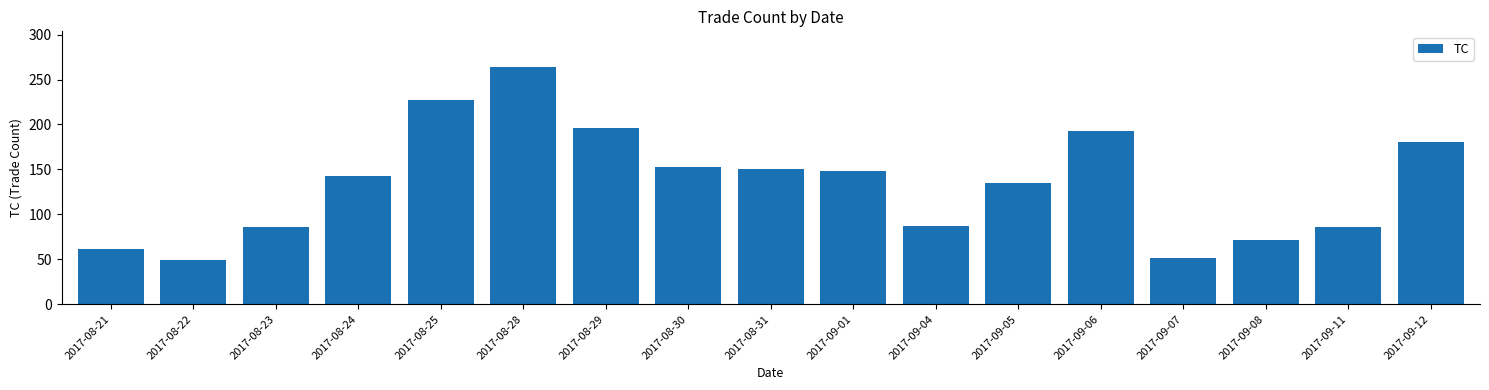

What is the smallest value displayed?

49